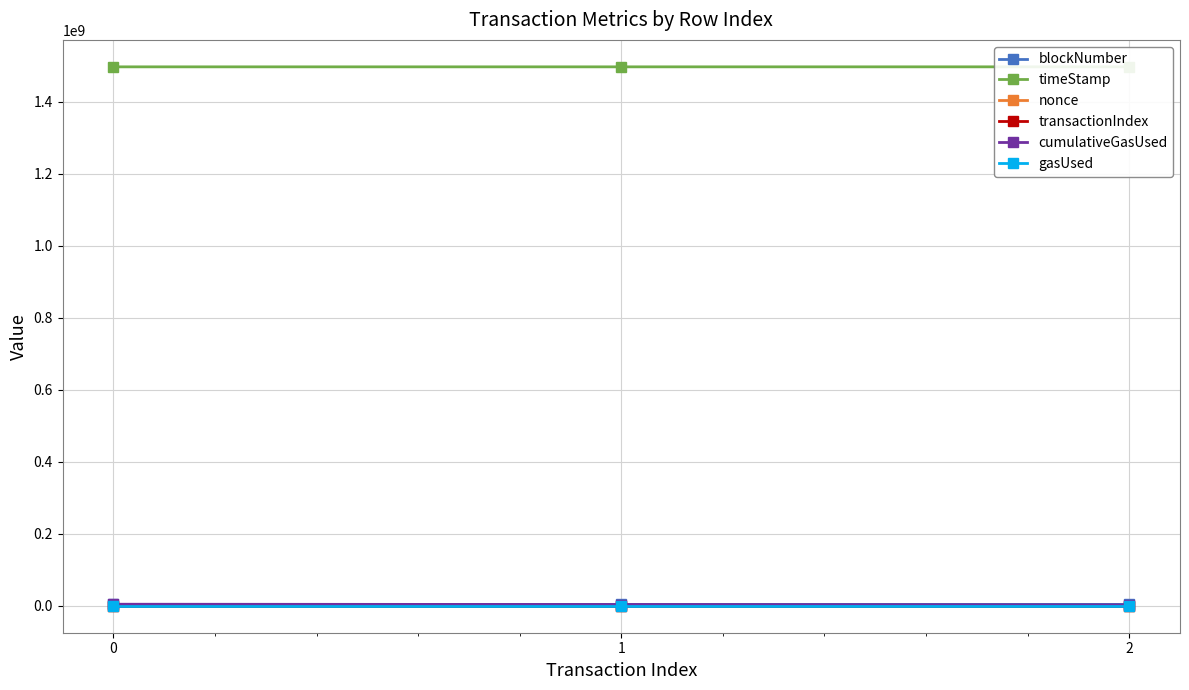

List the series in order of their peak value, lowest first.

nonce, transactionIndex, gasUsed, blockNumber, cumulativeGasUsed, timeStamp